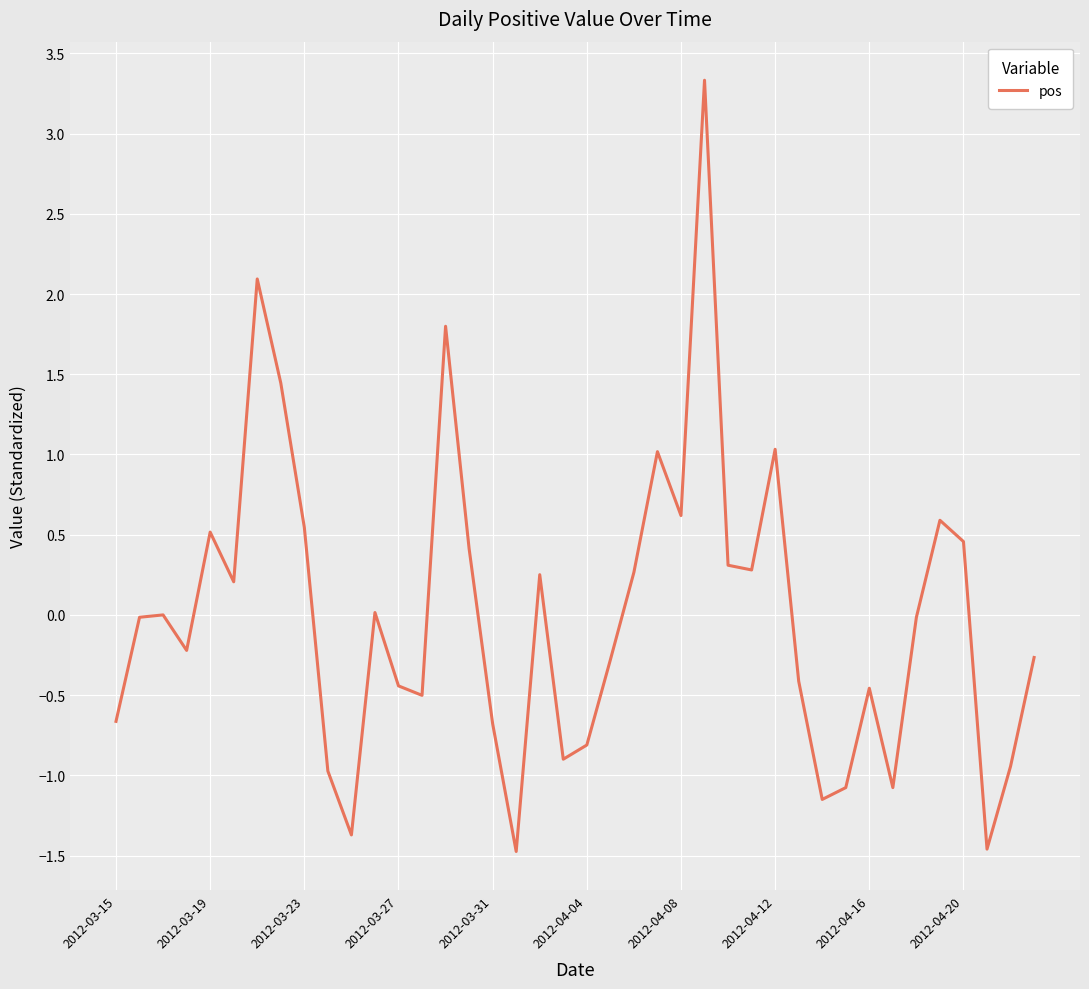

How many distinct data groups are displayed?

1